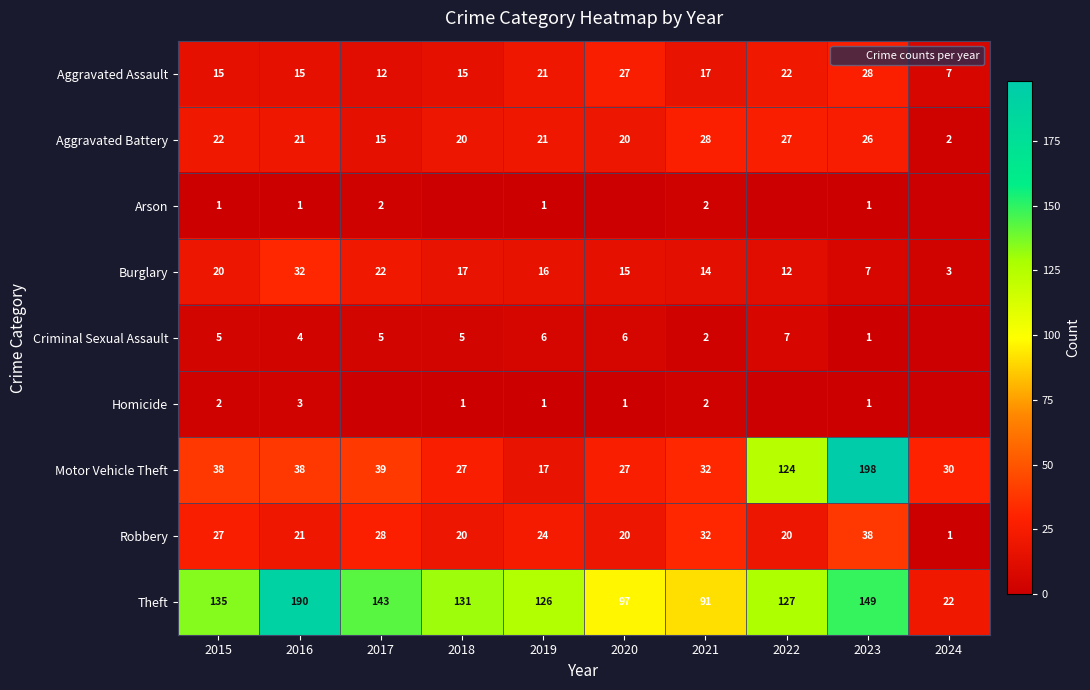

What is the difference between the Aggravated Battery values at 2019 and 2022?

6